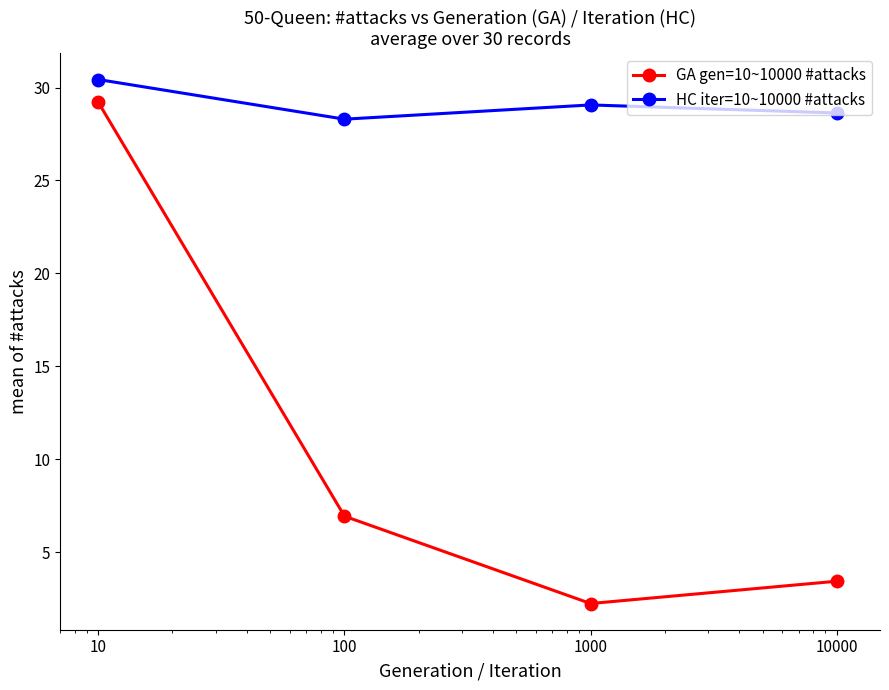

True or false: GA gen=10~10000 #attacks has more than 1 interior local peaks.

False